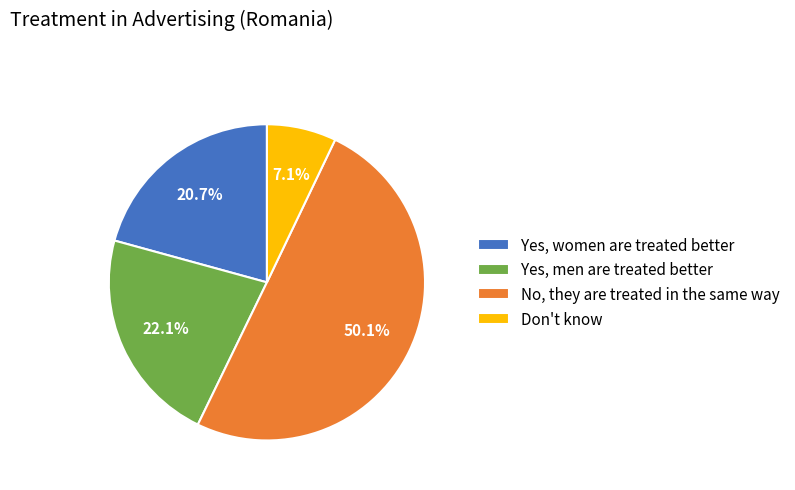

Which has a higher value, No, they are treated in the same way or Yes, men are treated better?

No, they are treated in the same way